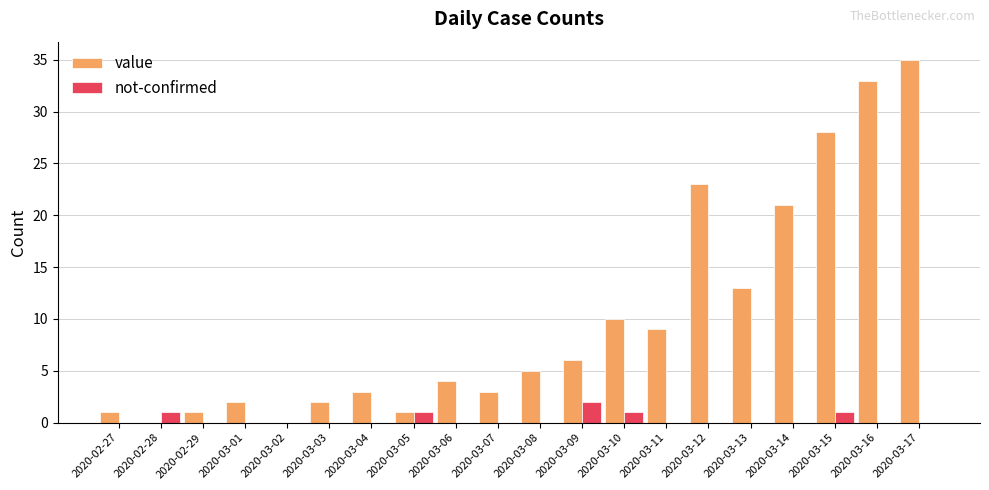

Count the number of categories in the chart.

20